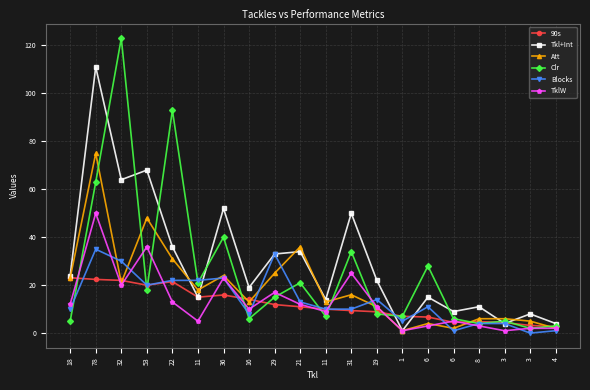

At which label does 90s reach its peak?

18